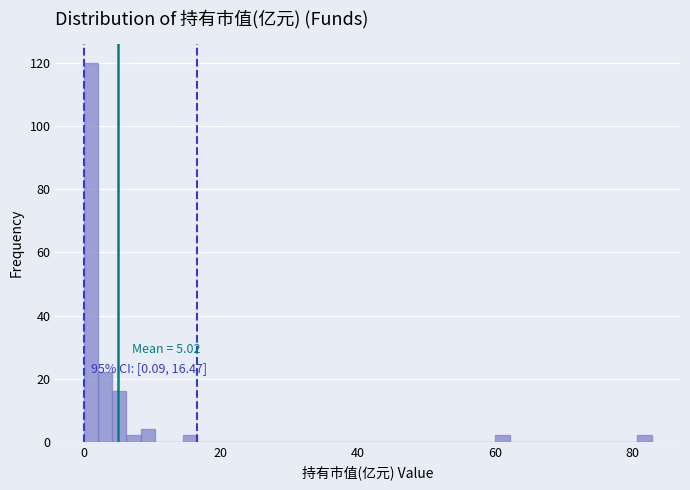

Around what value on the x-axis is the tallest bar? Give the approximate position of its centre, as read against the axis.

2